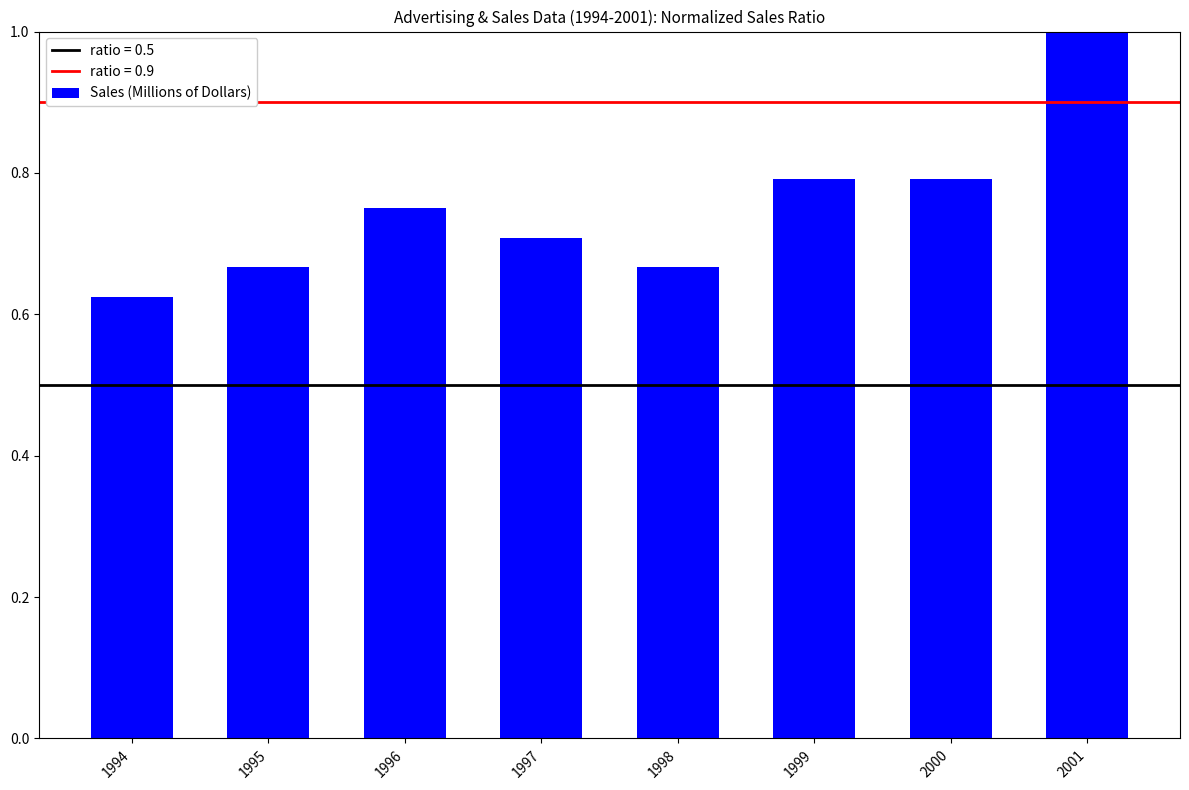

What is the difference between the maximum and second lowest values?

0.3